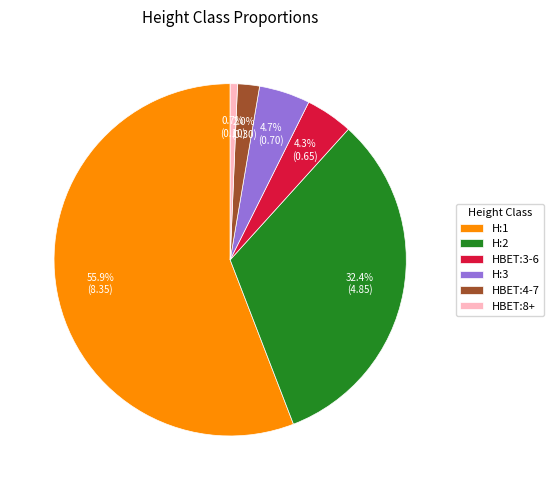

To the nearest percent, what portion does HBET:3-6 represent?

4%